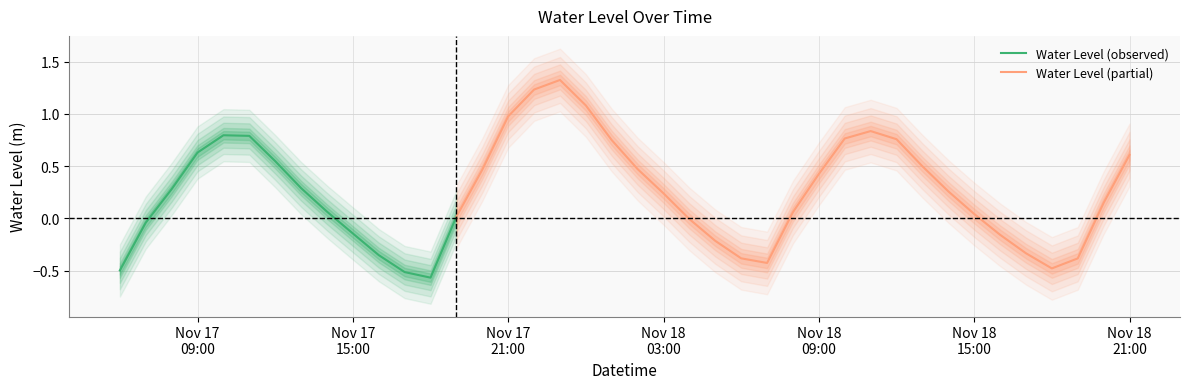

Is it true that the value at 2024-11-17 10:00:00 is 0.8?

True